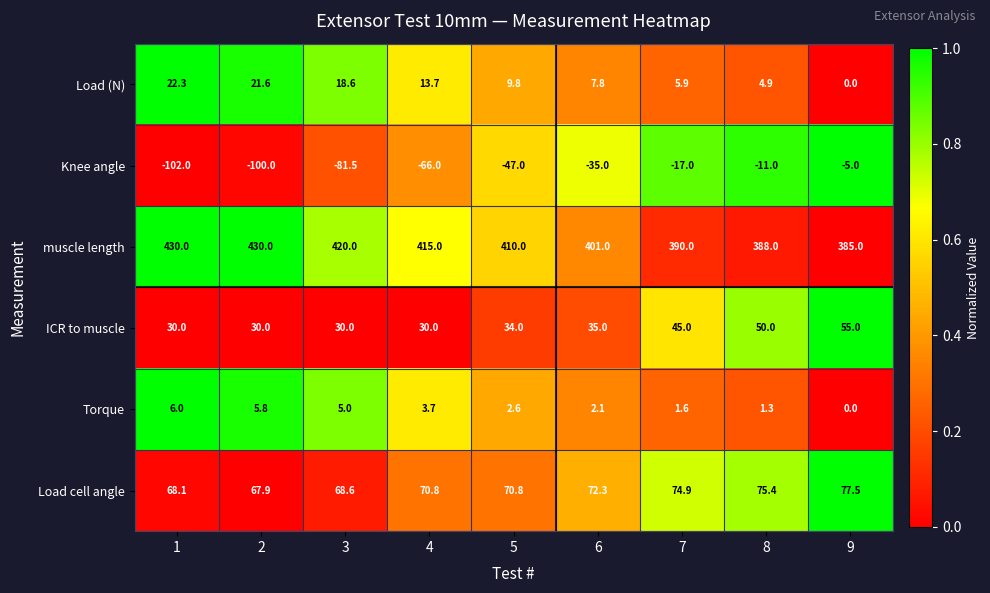

What is the total value across all series at 5?

480.2